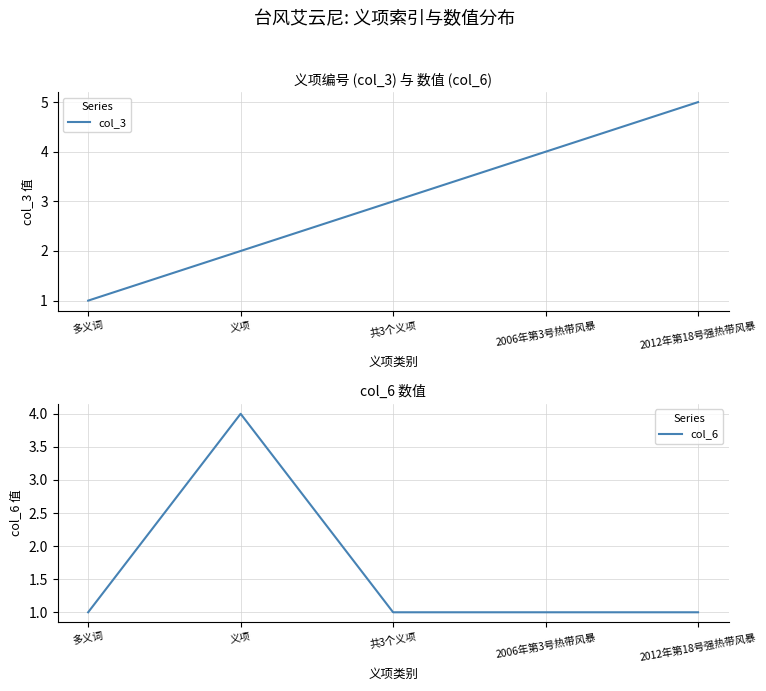

Where is col_6 nearest to the value 2?

多义词